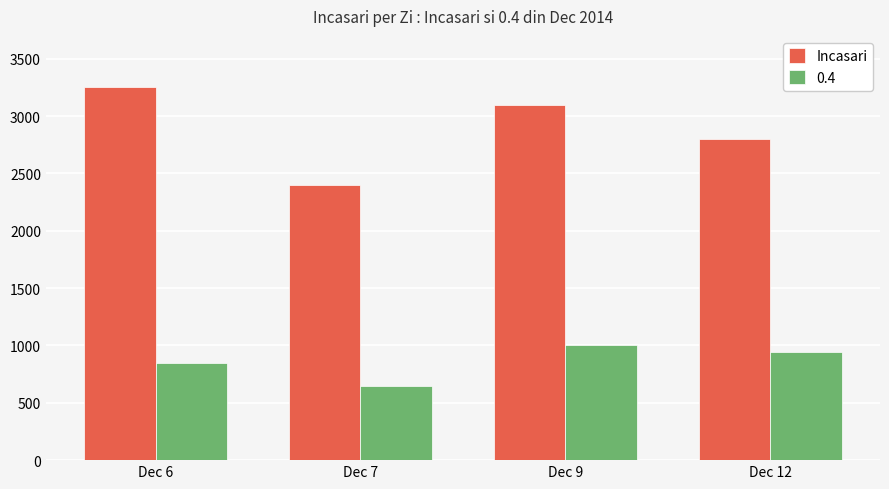

The value of Incasari at Dec 9 is 4301. True or false?

False